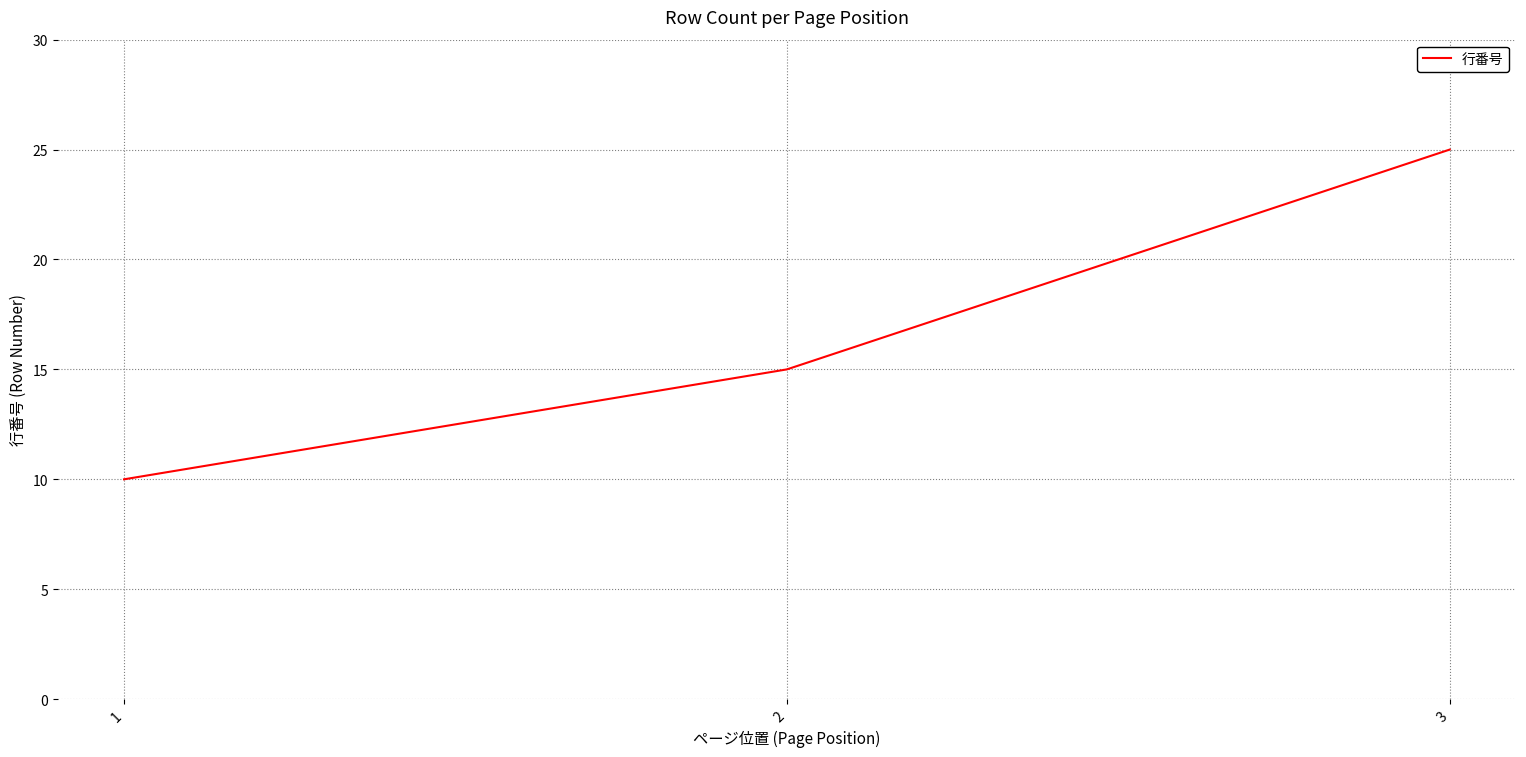

List the labels in order of value, smallest first.

1, 2, 3